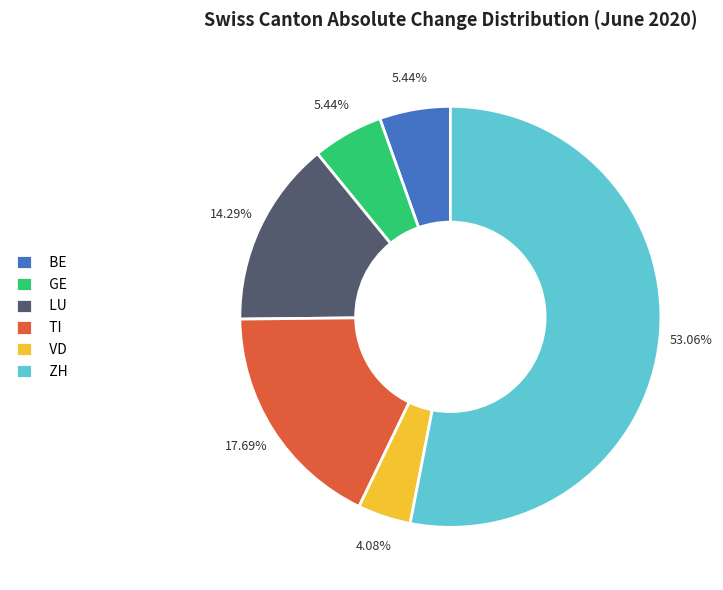

To the nearest percent, what is the combined percentage of BE and GE?

11%